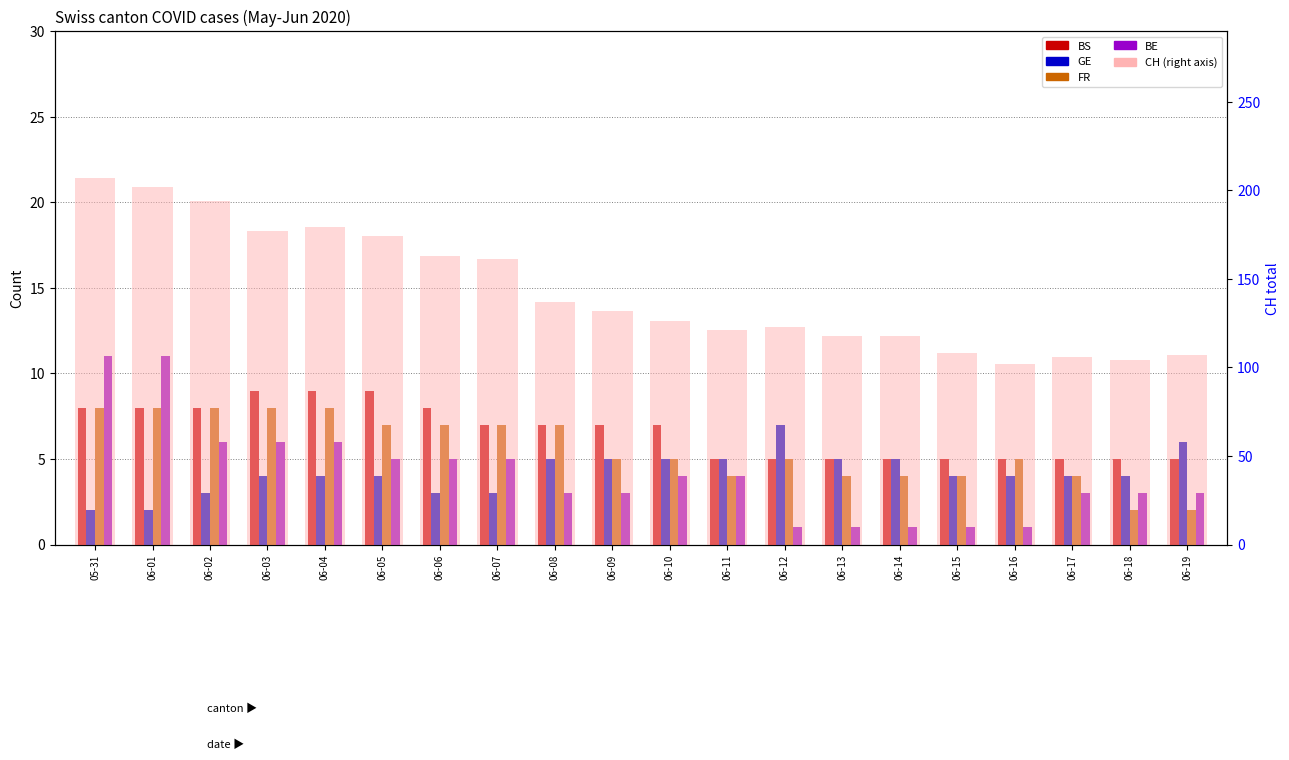

What position from the right is 06-05?

15